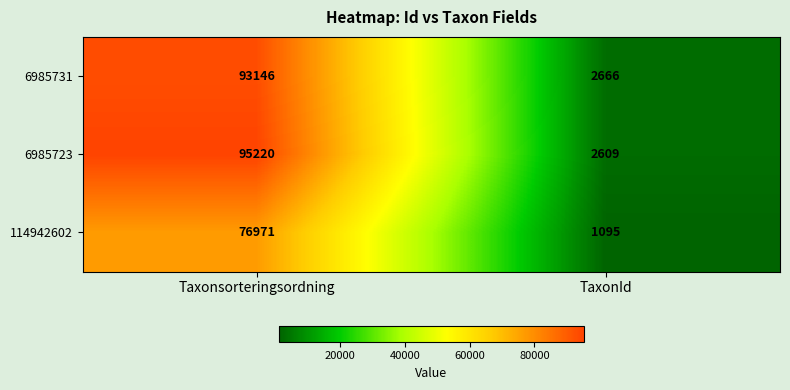

What is the greatest value displayed?

95220